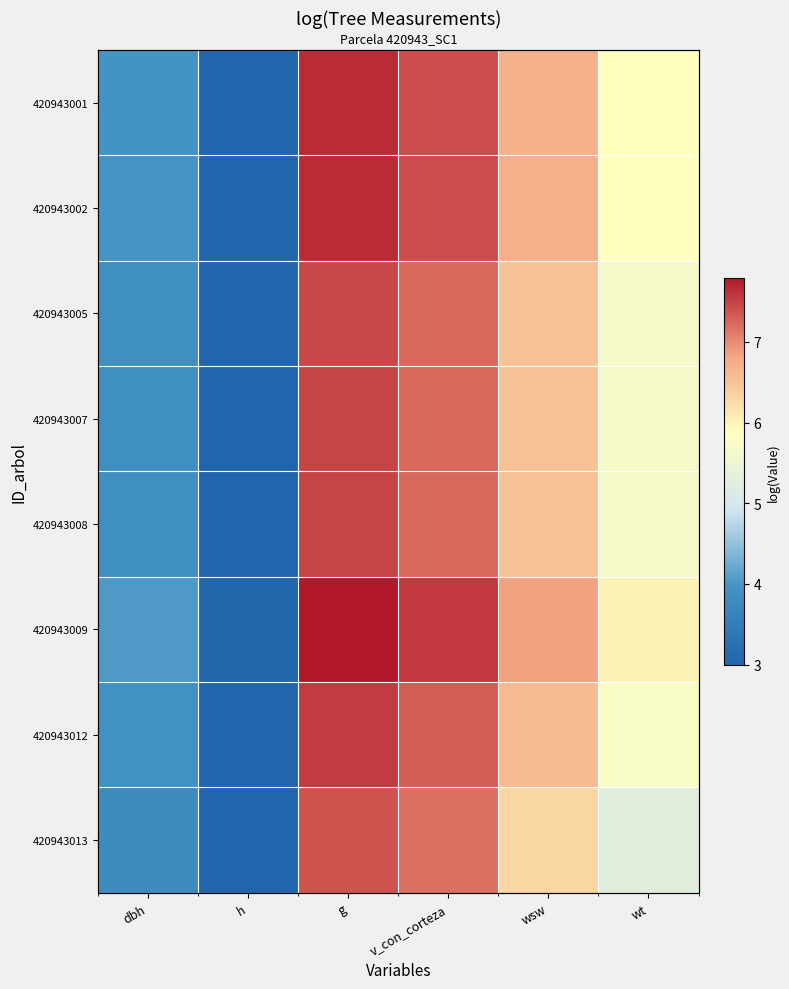

True or false: 420943005 has a value of 5.7 at wt.

True